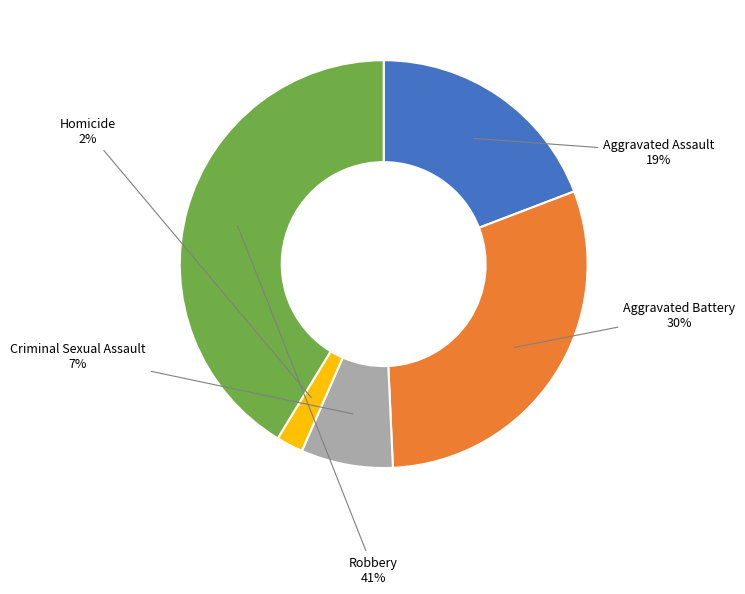

Is there a majority slice in this chart?

No